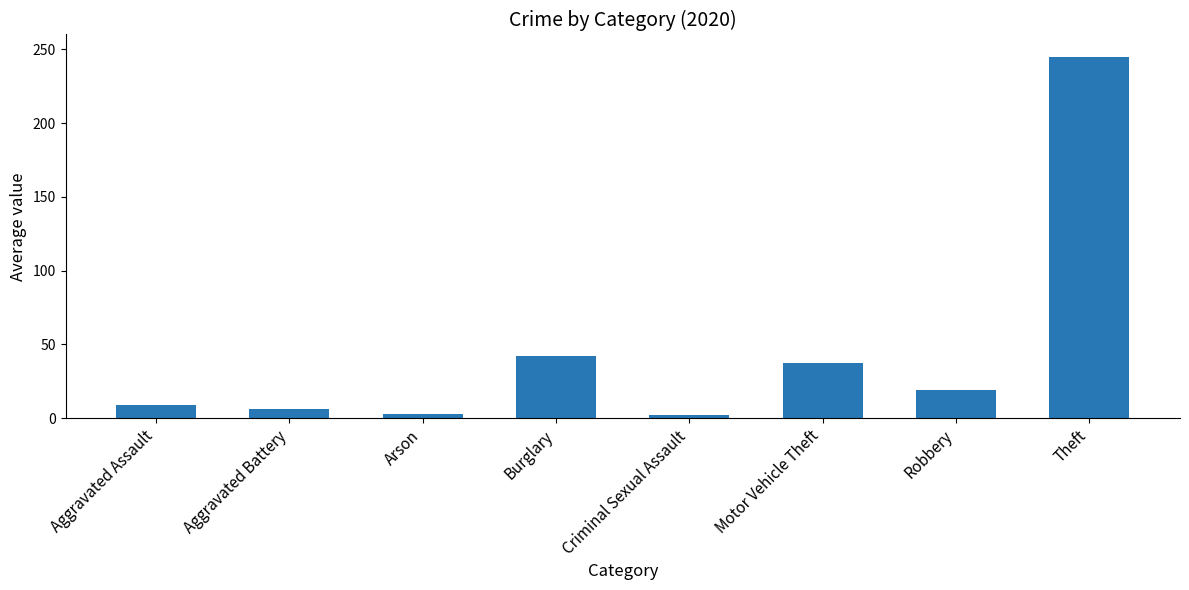

Where is the data nearest to the value 123?

Burglary